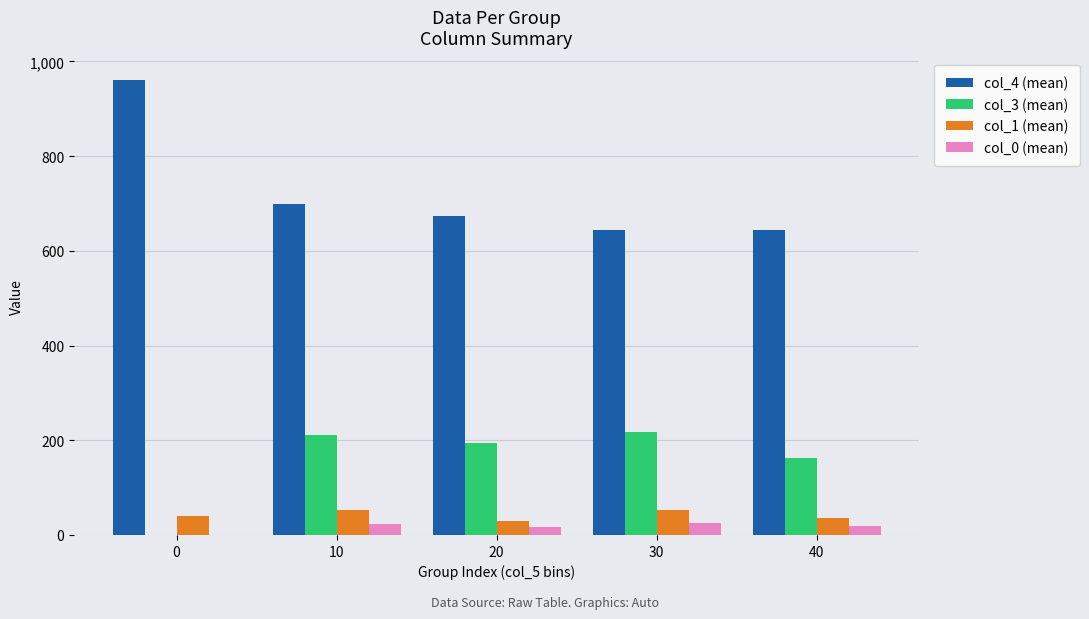

Which series has the largest total across all categories?

col_4 (mean)